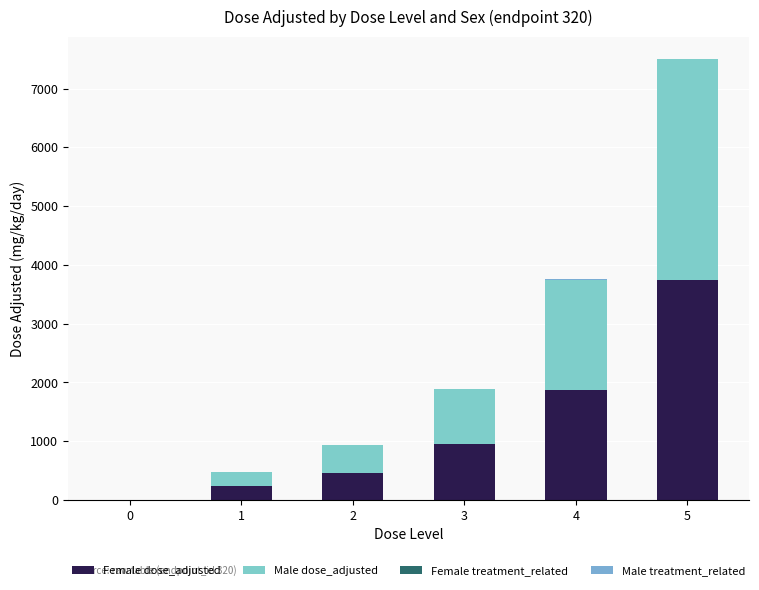

Which series changed the most between 1 and 2?

Female dose_adjusted